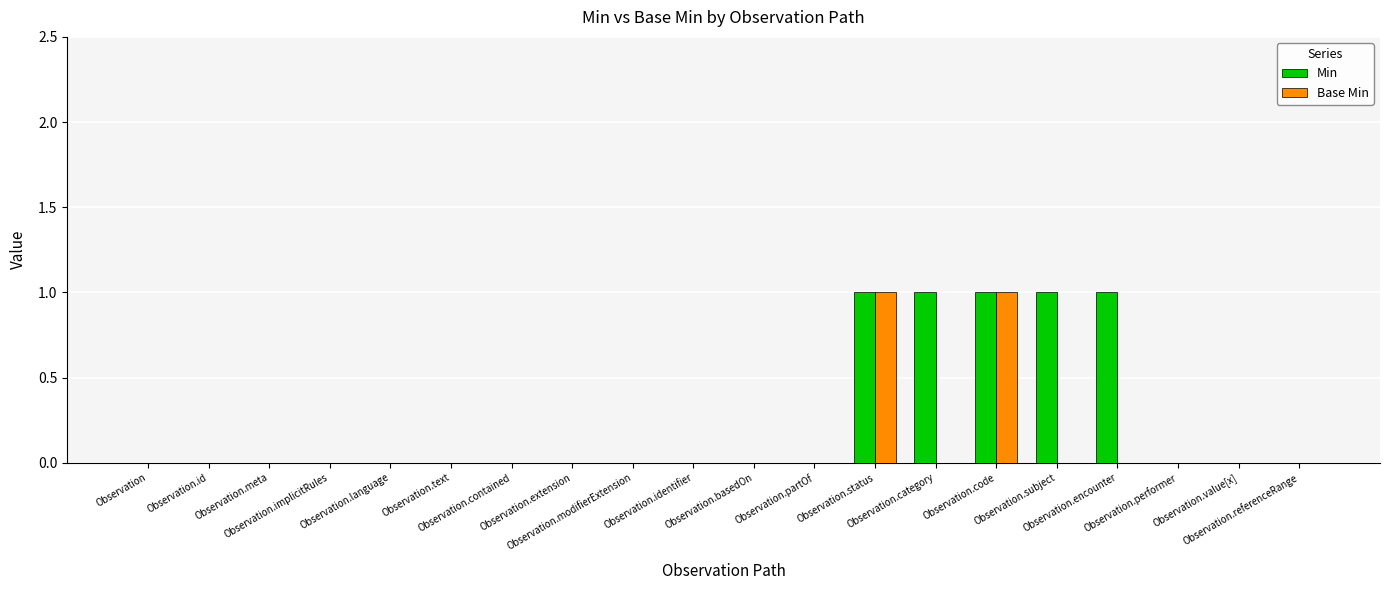

What is the sum of all Min values?

5